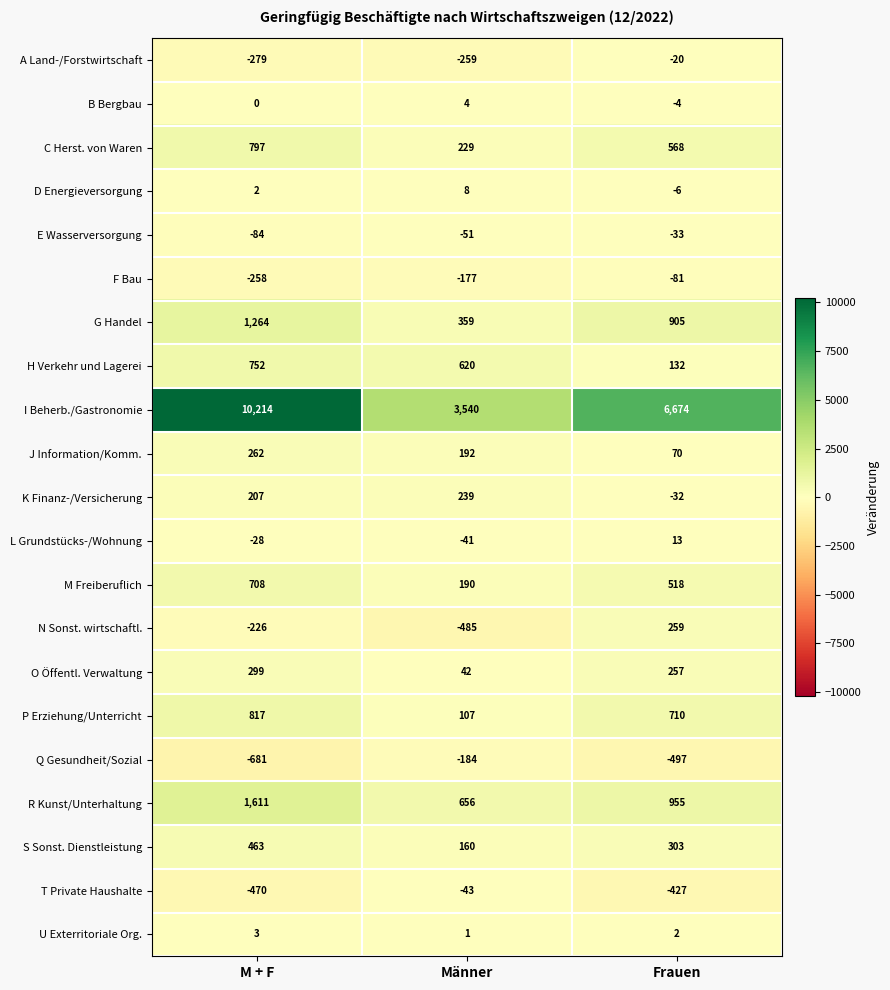

What is the total value across all series at Frauen?

10266